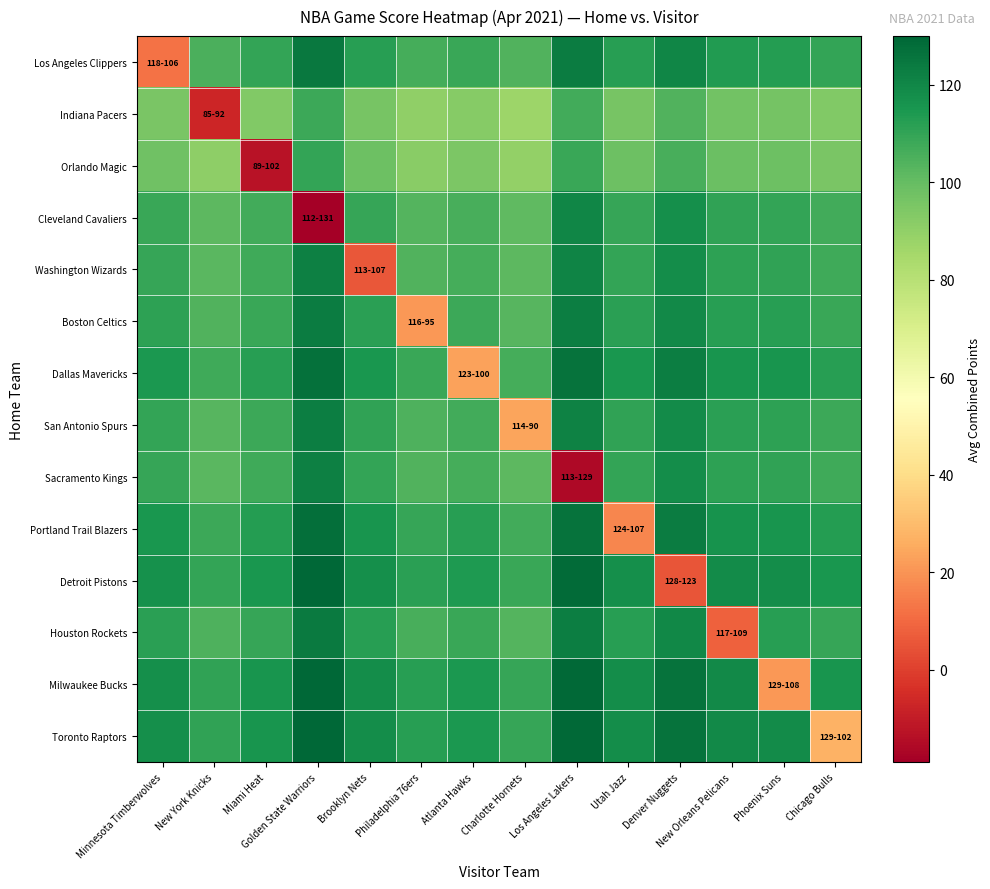

How many series are shown in this chart?

14